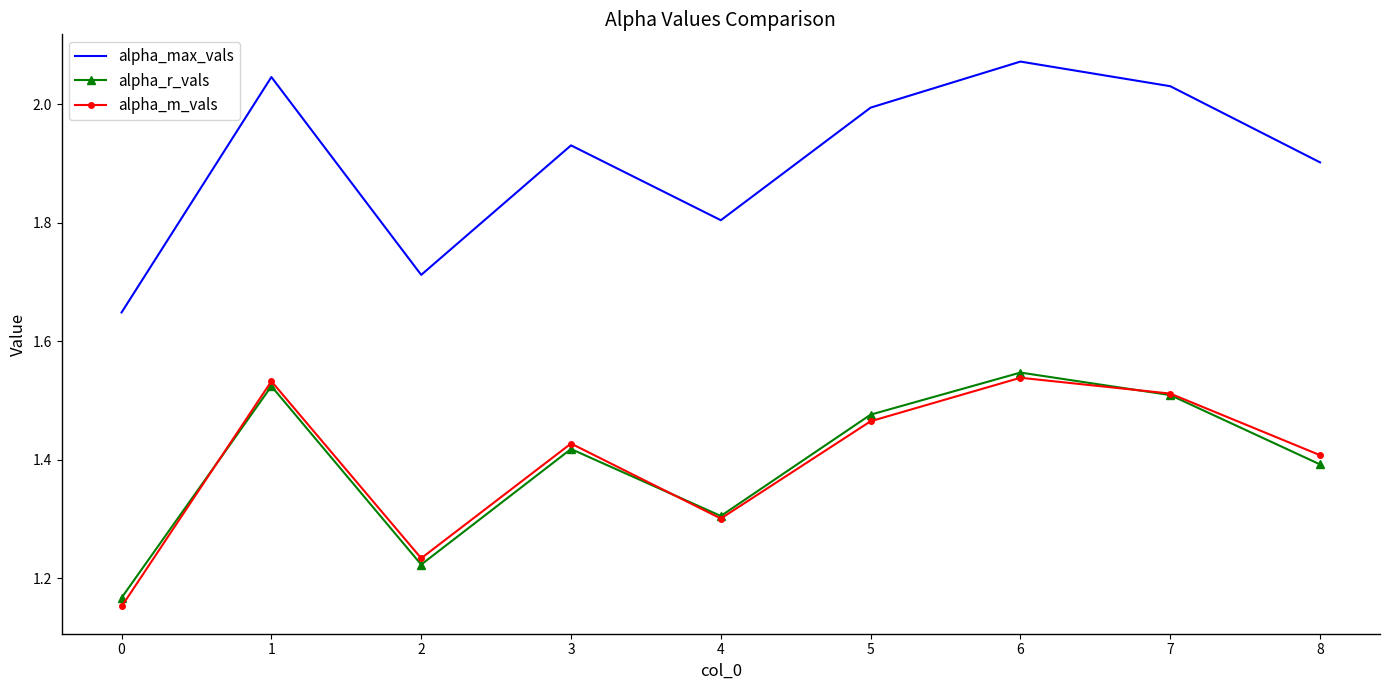

Is it true that alpha_m_vals equals 2.5 at 5?

False